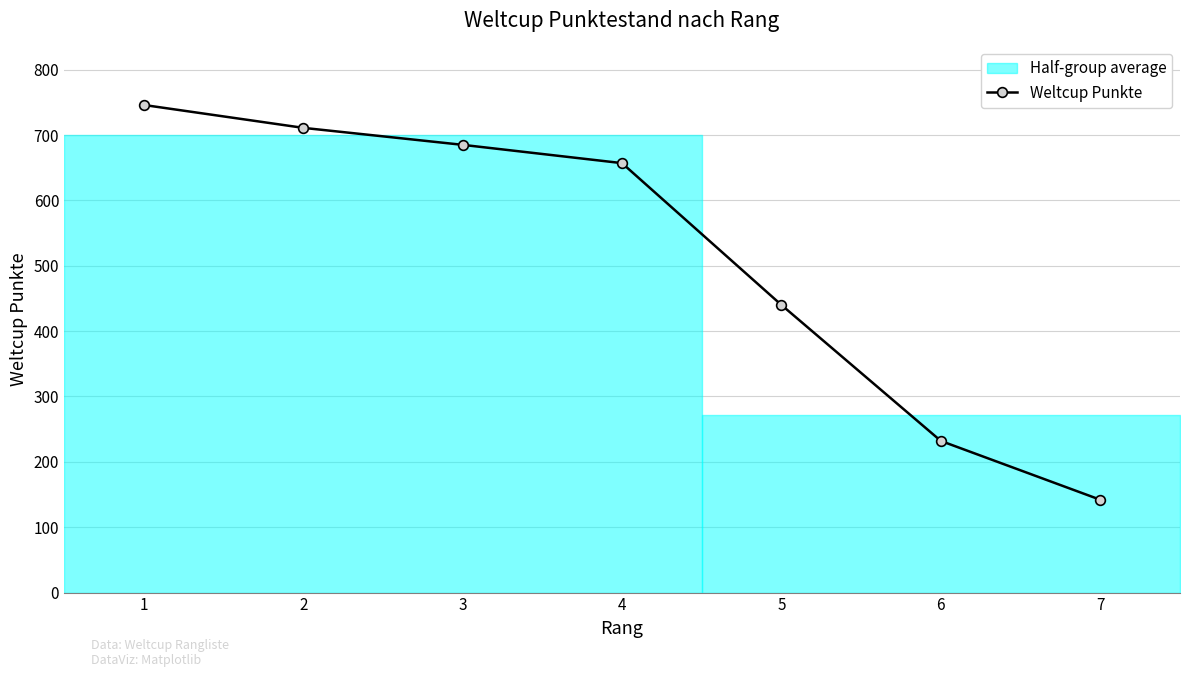

What is the value of the 7th point from the left?

142